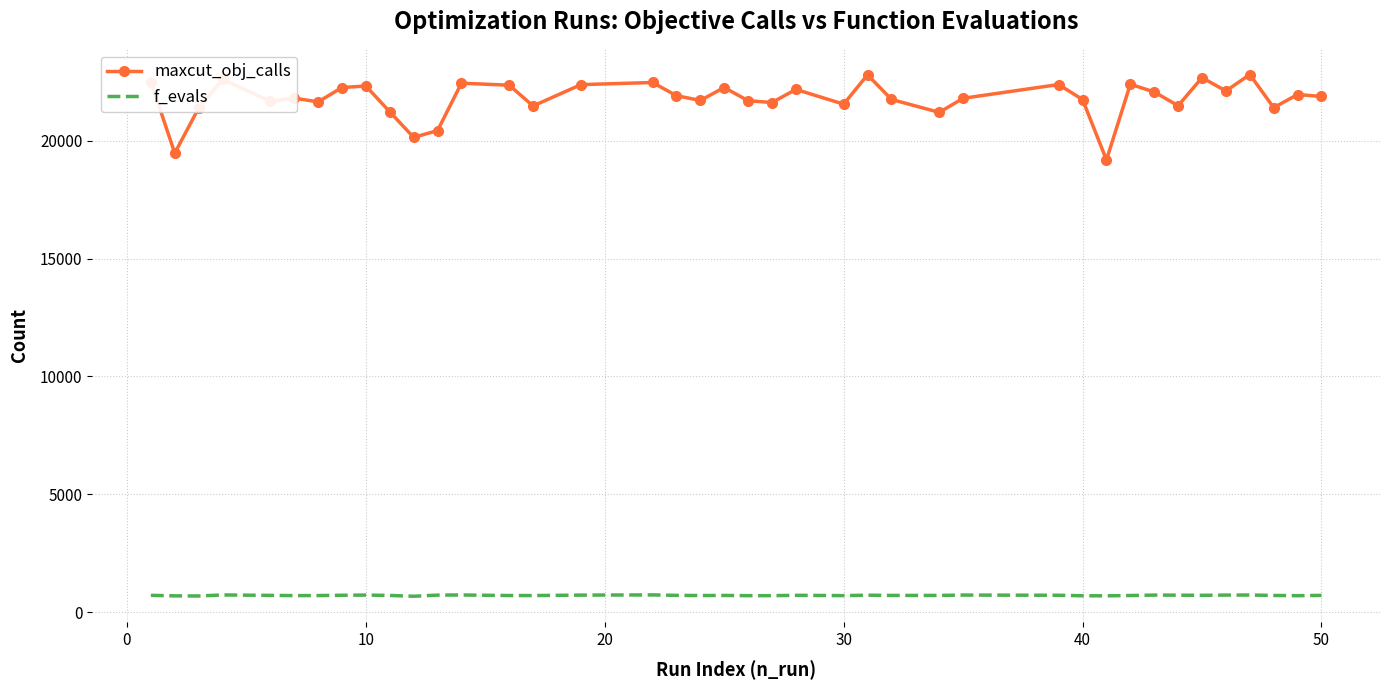

What is the greatest value displayed?

22809